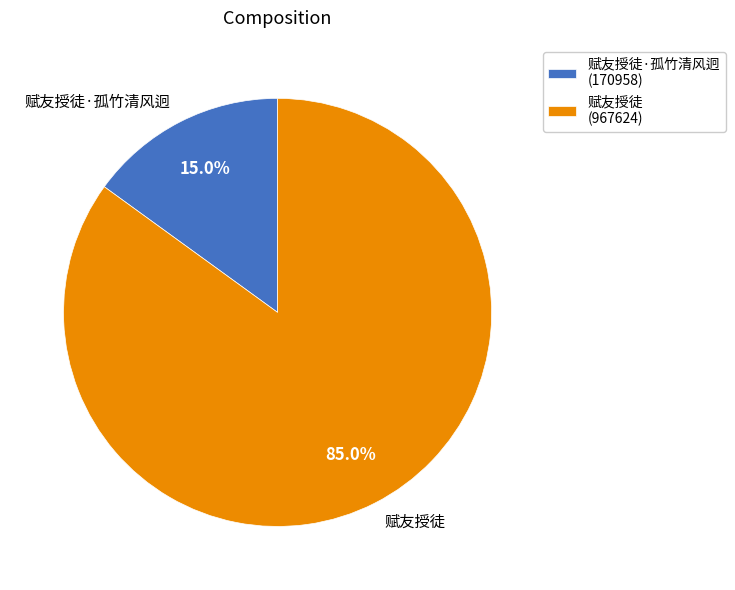

Between 赋友授徒·孤竹清风迥 and 赋友授徒, which is larger?

赋友授徒